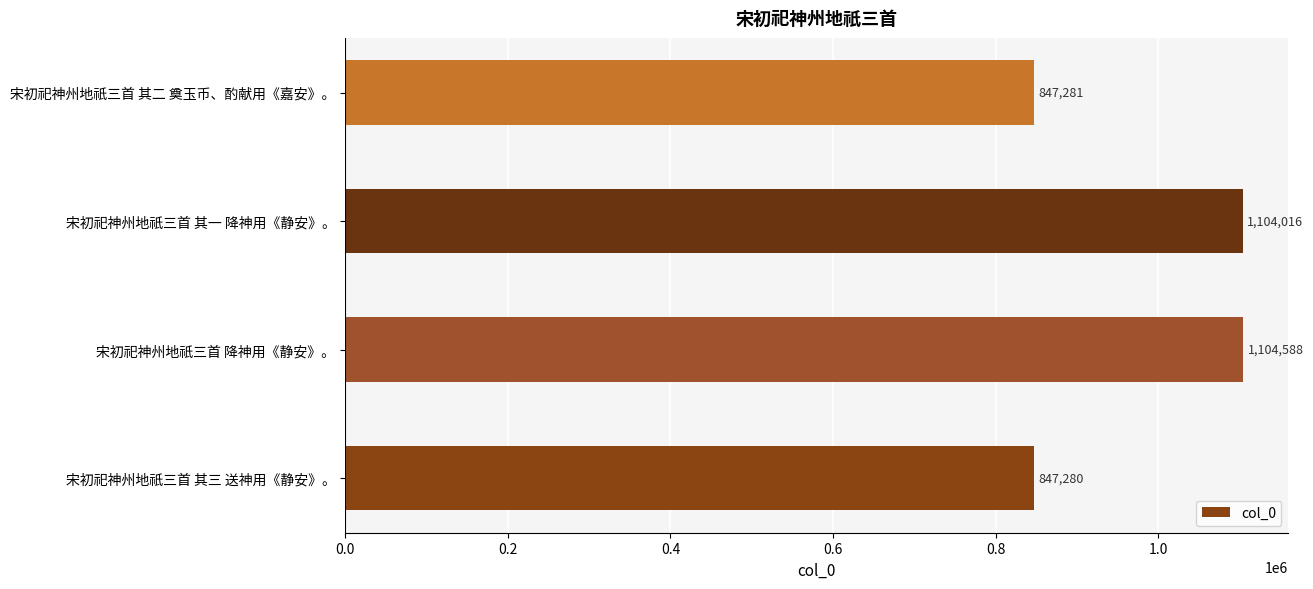

Where is the data nearest to the value 975934?

宋初祀神州地祇三首 其一 降神用《静安》。